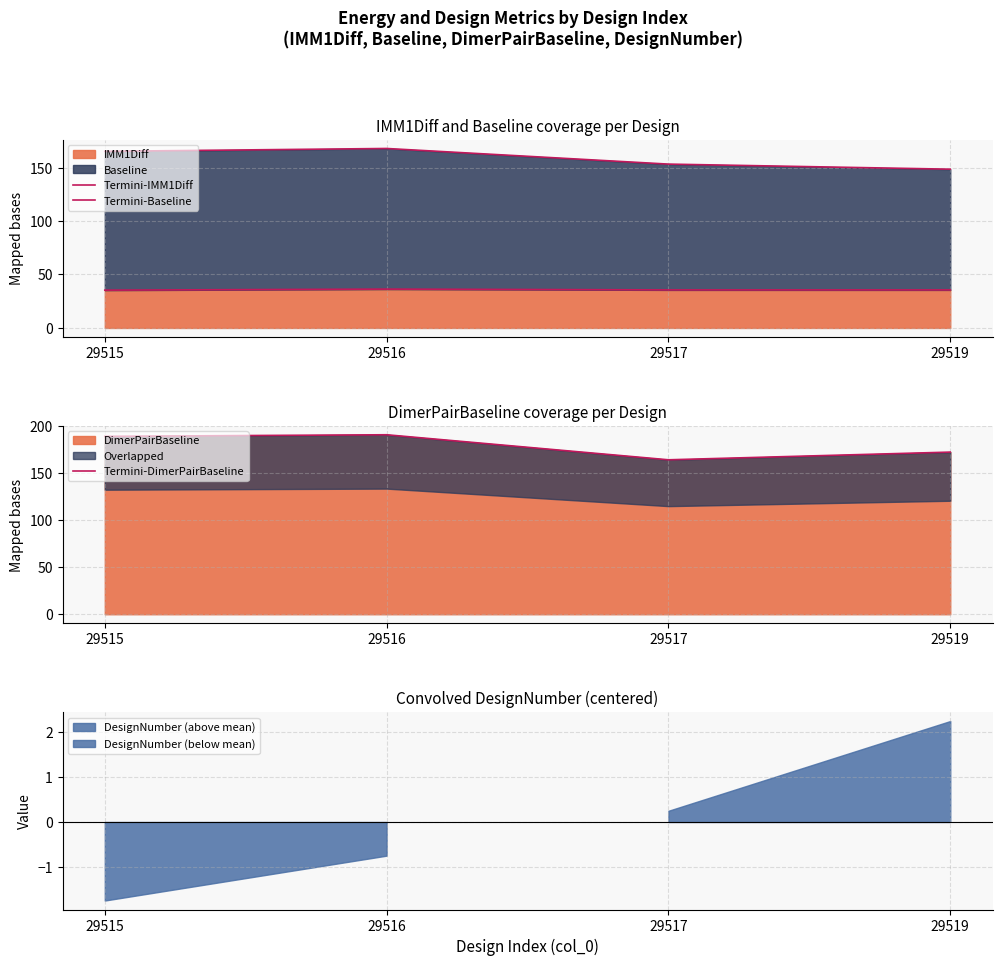

True or false: Termini-Baseline and Termini-DimerPairBaseline cross at least once.

False